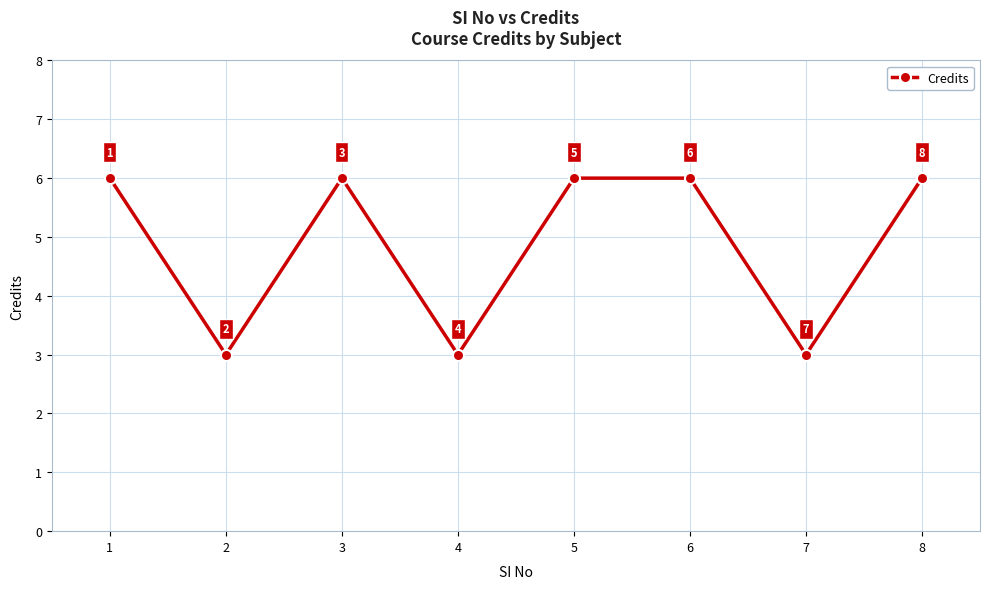

The chart shows a value of 6 at 3. True or false?

True